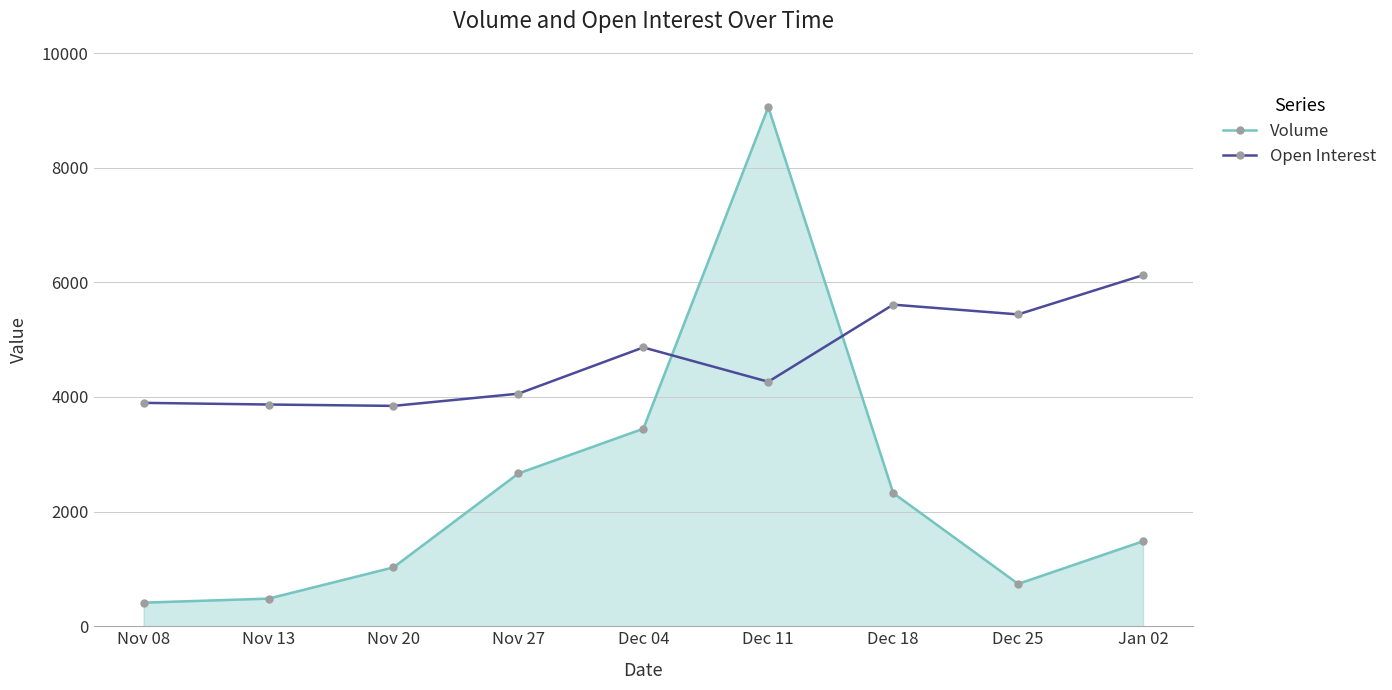

What is the value of the Volume point at the 6th from the left?

9058